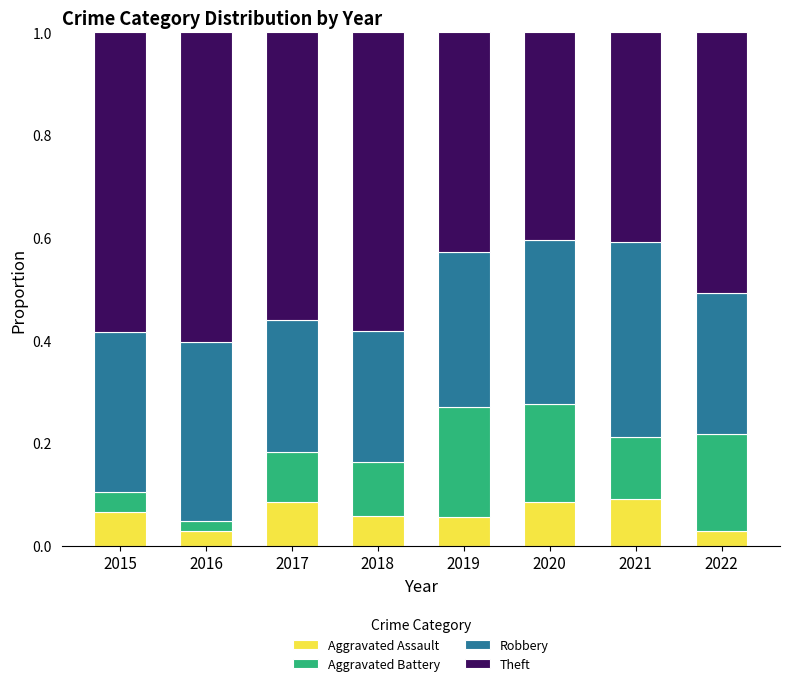

What is the sum of all Aggravated Assault values?

0.5